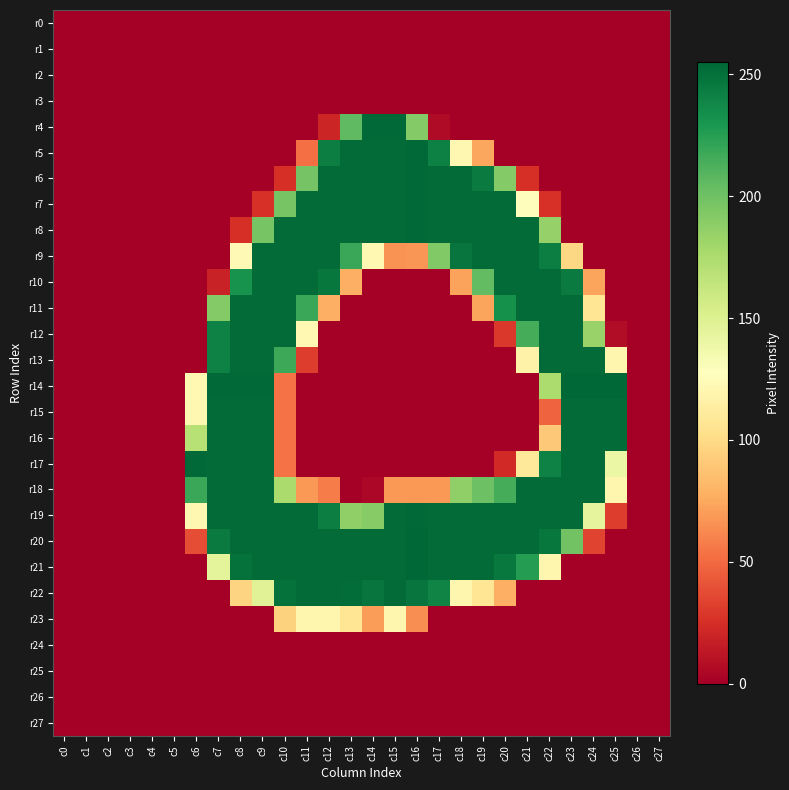

Reading left to right, extract all data points from this chart.

r0: c0=0	c1=0	c2=0	c3=0	c4=0	c5=0	c6=0	c7=0	c8=0	c9=0	c10=0	c11=0	c12=0	c13=0	c14=0	c15=0	c16=0	c17=0	c18=0	c19=0	c20=0	c21=0	c22=0	c23=0	c24=0	c25=0	c26=0	c27=0
r1: c0=0	c1=0	c2=0	c3=0	c4=0	c5=0	c6=0	c7=0	c8=0	c9=0	c10=0	c11=0	c12=0	c13=0	c14=0	c15=0	c16=0	c17=0	c18=0	c19=0	c20=0	c21=0	c22=0	c23=0	c24=0	c25=0	c26=0	c27=0
r2: c0=0	c1=0	c2=0	c3=0	c4=0	c5=0	c6=0	c7=0	c8=0	c9=0	c10=0	c11=0	c12=0	c13=0	c14=0	c15=0	c16=0	c17=0	c18=0	c19=0	c20=0	c21=0	c22=0	c23=0	c24=0	c25=0	c26=0	c27=0
r3: c0=0	c1=0	c2=0	c3=0	c4=0	c5=0	c6=0	c7=0	c8=0	c9=0	c10=0	c11=0	c12=0	c13=0	c14=0	c15=0	c16=0	c17=0	c18=0	c19=0	c20=0	c21=0	c22=0	c23=0	c24=0	c25=0	c26=0	c27=0
r4: c0=0	c1=0	c2=0	c3=0	c4=0	c5=0	c6=0	c7=0	c8=0	c9=0	c10=0	c11=0	c12=20	c13=206	c14=254	c15=254	c16=192	c17=6	c18=0	c19=0	c20=0	c21=0	c22=0	c23=0	c24=0	c25=0	c26=0	c27=0
r5: c0=0	c1=0	c2=0	c3=0	c4=0	c5=0	c6=0	c7=0	c8=0	c9=0	c10=0	c11=52	c12=243	c13=253	c14=253	c15=253	c16=254	c17=242	c18=121	c19=74	c20=0	c21=0	c22=0	c23=0	c24=0	c25=0	c26=0	c27=0
r6: c0=0	c1=0	c2=0	c3=0	c4=0	c5=0	c6=0	c7=0	c8=0	c9=0	c10=25	c11=198	c12=253	c13=253	c14=253	c15=253	c16=254	c17=253	c18=253	c19=245	c20=192	c21=25	c22=0	c23=0	c24=0	c25=0	c26=0	c27=0
r7: c0=0	c1=0	c2=0	c3=0	c4=0	c5=0	c6=0	c7=0	c8=0	c9=26	c10=197	c11=253	c12=253	c13=253	c14=253	c15=253	c16=254	c17=253	c18=253	c19=253	c20=253	c21=126	c22=26	c23=0	c24=0	c25=0	c26=0	c27=0
r8: c0=0	c1=0	c2=0	c3=0	c4=0	c5=0	c6=0	c7=0	c8=25	c9=197	c10=253	c11=253	c12=253	c13=253	c14=253	c15=253	c16=254	c17=253	c18=253	c19=253	c20=253	c21=253	c22=185	c23=0	c24=0	c25=0	c26=0	c27=0
r9: c0=0	c1=0	c2=0	c3=0	c4=0	c5=0	c6=0	c7=0	c8=123	c9=253	c10=253	c11=253	c12=253	c13=219	c14=122	c15=66	c16=67	c17=193	c18=248	c19=253	c20=253	c21=253	c22=243	c23=98	c24=0	c25=0	c26=0	c27=0
r10: c0=0	c1=0	c2=0	c3=0	c4=0	c5=0	c6=0	c7=18	c8=232	c9=253	c10=253	c11=253	c12=247	c13=78	c14=0	c15=0	c16=0	c17=0	c18=72	c19=205	c20=253	c21=253	c22=253	c23=245	c24=73	c25=0	c26=0	c27=0
r11: c0=0	c1=0	c2=0	c3=0	c4=0	c5=0	c6=0	c7=192	c8=253	c9=253	c10=253	c11=219	c12=78	c13=0	c14=0	c15=0	c16=0	c17=0	c18=0	c19=73	c20=233	c21=253	c22=253	c23=253	c24=107	c25=0	c26=0	c27=0
r12: c0=0	c1=0	c2=0	c3=0	c4=0	c5=0	c6=0	c7=241	c8=253	c9=253	c10=253	c11=122	c12=0	c13=0	c14=0	c15=0	c16=0	c17=0	c18=0	c19=0	c20=29	c21=215	c22=253	c23=253	c24=184	c25=7	c26=0	c27=0
r13: c0=0	c1=0	c2=0	c3=0	c4=0	c5=0	c6=0	c7=241	c8=253	c9=253	c10=218	c11=31	c12=0	c13=0	c14=0	c15=0	c16=0	c17=0	c18=0	c19=0	c20=0	c21=117	c22=253	c23=253	c24=253	c25=120	c26=0	c27=0
r14: c0=0	c1=0	c2=0	c3=0	c4=0	c5=0	c6=122	c7=254	c8=254	c9=254	c10=53	c11=0	c12=0	c13=0	c14=0	c15=0	c16=0	c17=0	c18=0	c19=0	c20=0	c21=0	c22=175	c23=255	c24=255	c25=255	c26=0	c27=0
r15: c0=0	c1=0	c2=0	c3=0	c4=0	c5=0	c6=121	c7=253	c8=253	c9=253	c10=53	c11=0	c12=0	c13=0	c14=0	c15=0	c16=0	c17=0	c18=0	c19=0	c20=0	c21=0	c22=47	c23=253	c24=253	c25=253	c26=0	c27=0
r16: c0=0	c1=0	c2=0	c3=0	c4=0	c5=0	c6=170	c7=253	c8=253	c9=253	c10=53	c11=0	c12=0	c13=0	c14=0	c15=0	c16=0	c17=0	c18=0	c19=0	c20=0	c21=0	c22=90	c23=253	c24=253	c25=253	c26=0	c27=0
r17: c0=0	c1=0	c2=0	c3=0	c4=0	c5=0	c6=254	c7=253	c8=253	c9=253	c10=53	c11=0	c12=0	c13=0	c14=0	c15=0	c16=0	c17=0	c18=0	c19=0	c20=22	c21=109	c22=241	c23=253	c24=253	c25=140	c26=0	c27=0
r18: c0=0	c1=0	c2=0	c3=0	c4=0	c5=0	c6=219	c7=253	c8=253	c9=253	c10=176	c11=68	c12=57	c13=0	c14=4	c15=68	c16=68	c17=68	c18=187	c19=201	c20=215	c21=253	c22=253	c23=253	c24=253	c25=120	c26=0	c27=0
r19: c0=0	c1=0	c2=0	c3=0	c4=0	c5=0	c6=121	c7=253	c8=253	c9=253	c10=253	c11=253	c12=243	c13=187	c14=191	c15=253	c16=254	c17=253	c18=253	c19=253	c20=253	c21=253	c22=253	c23=253	c24=144	c25=31	c26=0	c27=0
r20: c0=0	c1=0	c2=0	c3=0	c4=0	c5=0	c6=38	c7=245	c8=253	c9=253	c10=253	c11=253	c12=253	c13=253	c14=253	c15=253	c16=255	c17=253	c18=253	c19=253	c20=253	c21=253	c22=247	c23=199	c24=34	c25=0	c26=0	c27=0
r21: c0=0	c1=0	c2=0	c3=0	c4=0	c5=0	c6=0	c7=145	c8=250	c9=253	c10=253	c11=253	c12=253	c13=253	c14=253	c15=253	c16=255	c17=253	c18=253	c19=253	c20=246	c21=226	c22=120	c23=0	c24=0	c25=0	c26=0	c27=0
r22: c0=0	c1=0	c2=0	c3=0	c4=0	c5=0	c6=0	c7=0	c8=96	c9=148	c10=250	c11=253	c12=253	c13=252	c14=248	c15=253	c16=248	c17=240	c18=120	c19=107	c20=78	c21=0	c22=0	c23=0	c24=0	c25=0	c26=0	c27=0
r23: c0=0	c1=0	c2=0	c3=0	c4=0	c5=0	c6=0	c7=0	c8=0	c9=0	c10=95	c11=120	c12=120	c13=107	c14=70	c15=120	c16=64	c17=0	c18=0	c19=0	c20=0	c21=0	c22=0	c23=0	c24=0	c25=0	c26=0	c27=0
r24: c0=0	c1=0	c2=0	c3=0	c4=0	c5=0	c6=0	c7=0	c8=0	c9=0	c10=0	c11=0	c12=0	c13=0	c14=0	c15=0	c16=0	c17=0	c18=0	c19=0	c20=0	c21=0	c22=0	c23=0	c24=0	c25=0	c26=0	c27=0
r25: c0=0	c1=0	c2=0	c3=0	c4=0	c5=0	c6=0	c7=0	c8=0	c9=0	c10=0	c11=0	c12=0	c13=0	c14=0	c15=0	c16=0	c17=0	c18=0	c19=0	c20=0	c21=0	c22=0	c23=0	c24=0	c25=0	c26=0	c27=0
r26: c0=0	c1=0	c2=0	c3=0	c4=0	c5=0	c6=0	c7=0	c8=0	c9=0	c10=0	c11=0	c12=0	c13=0	c14=0	c15=0	c16=0	c17=0	c18=0	c19=0	c20=0	c21=0	c22=0	c23=0	c24=0	c25=0	c26=0	c27=0
r27: c0=0	c1=0	c2=0	c3=0	c4=0	c5=0	c6=0	c7=0	c8=0	c9=0	c10=0	c11=0	c12=0	c13=0	c14=0	c15=0	c16=0	c17=0	c18=0	c19=0	c20=0	c21=0	c22=0	c23=0	c24=0	c25=0	c26=0	c27=0